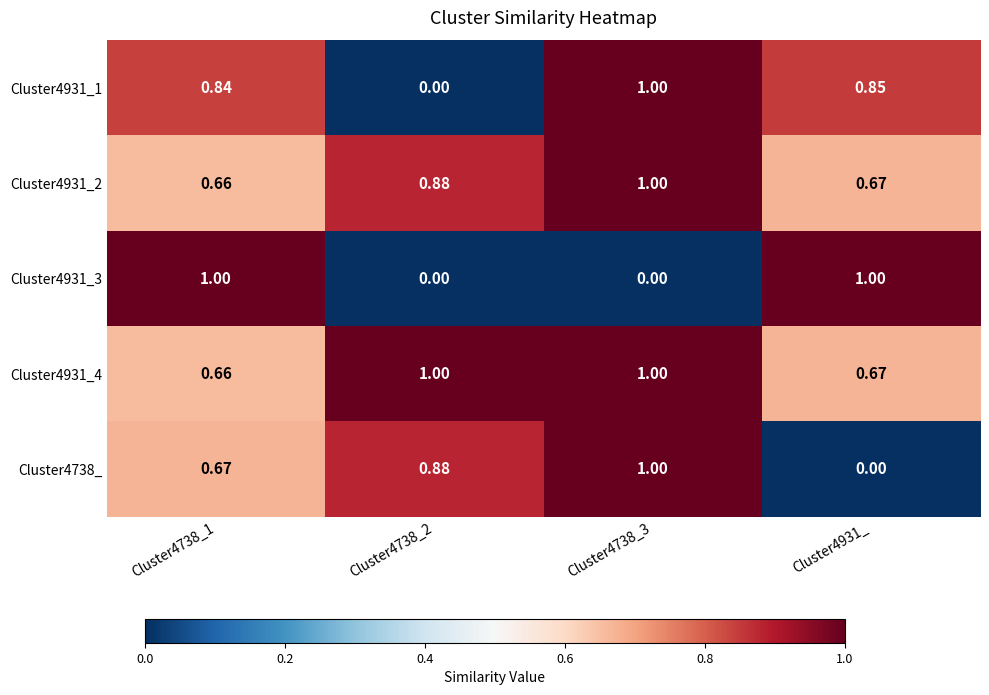

Is the value of Cluster4738_ at Cluster4738_2 greater than the value of Cluster4931_4 at Cluster4738_1?

Yes